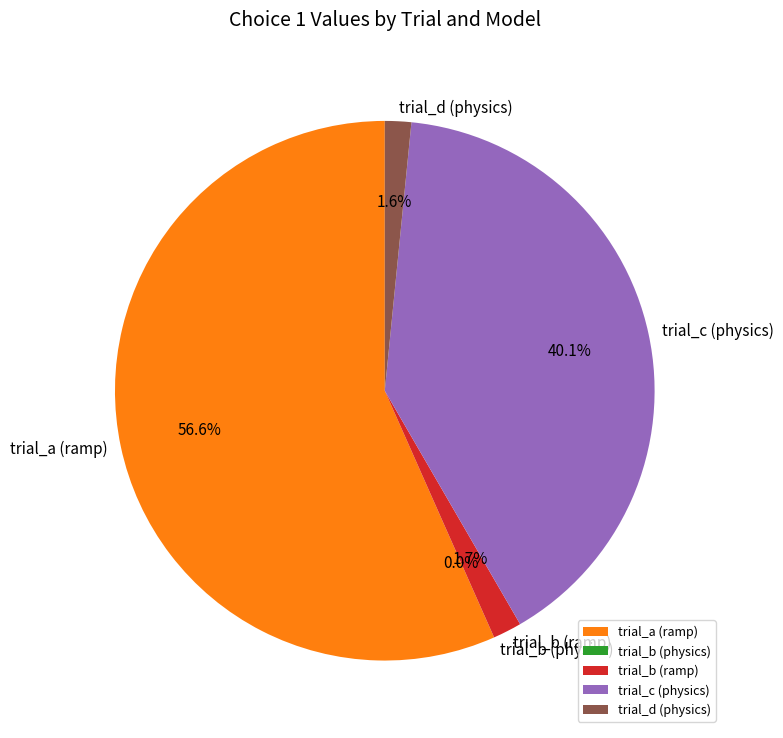

To the nearest percent, what is the difference between the largest and smallest slice percentages?

57%